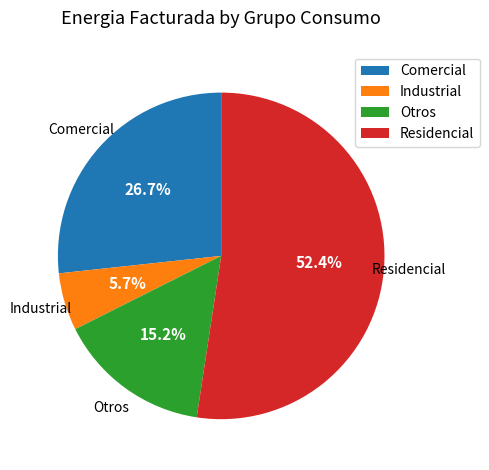

The Comercial slice represents 10% of the pie. True or false?

False